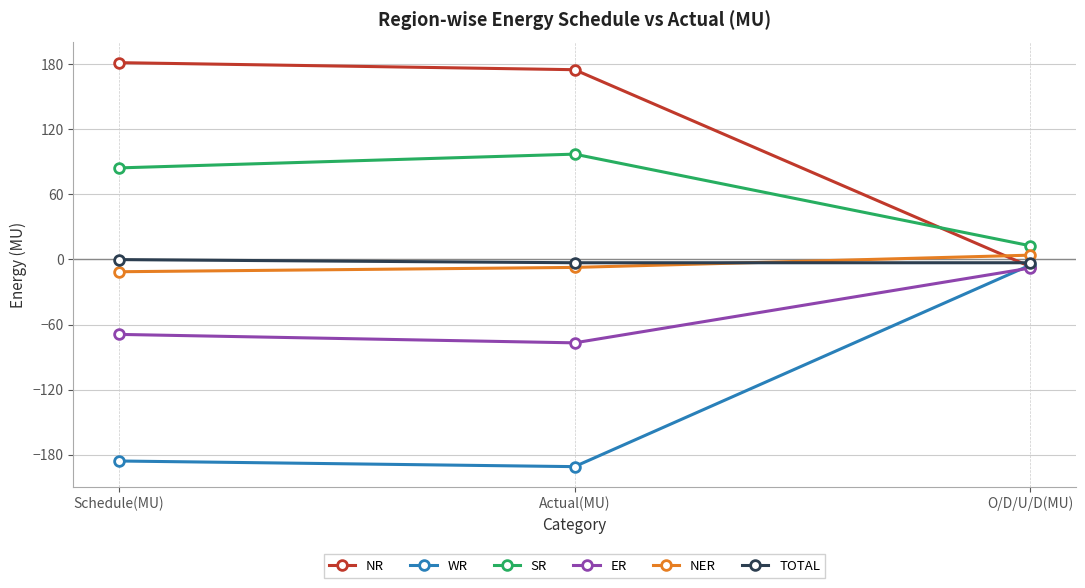

Is the value of ER at O/D/U/D(MU) greater than the value of SR at Schedule(MU)?

No